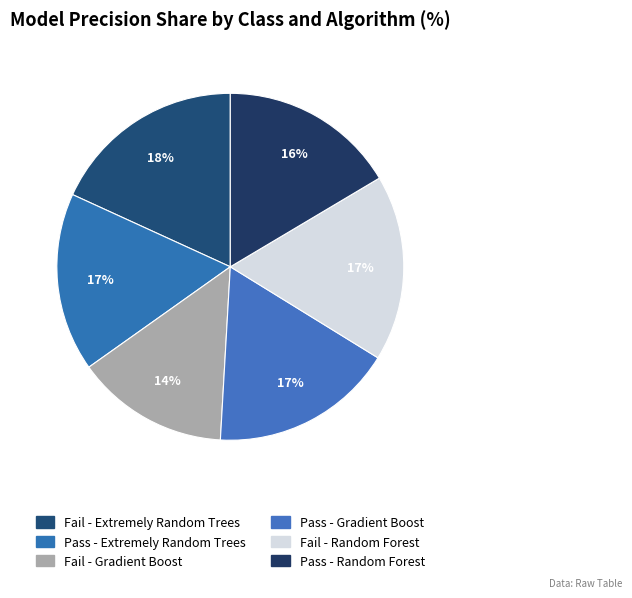

What portion of the pie excludes Fail - Random Forest?

82.7%